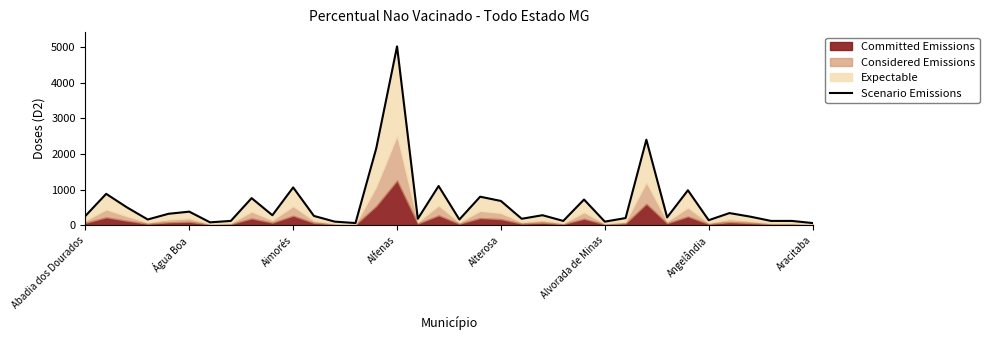

Approximately how many times larger is the value at 34 compared to Angelândia?

1.5